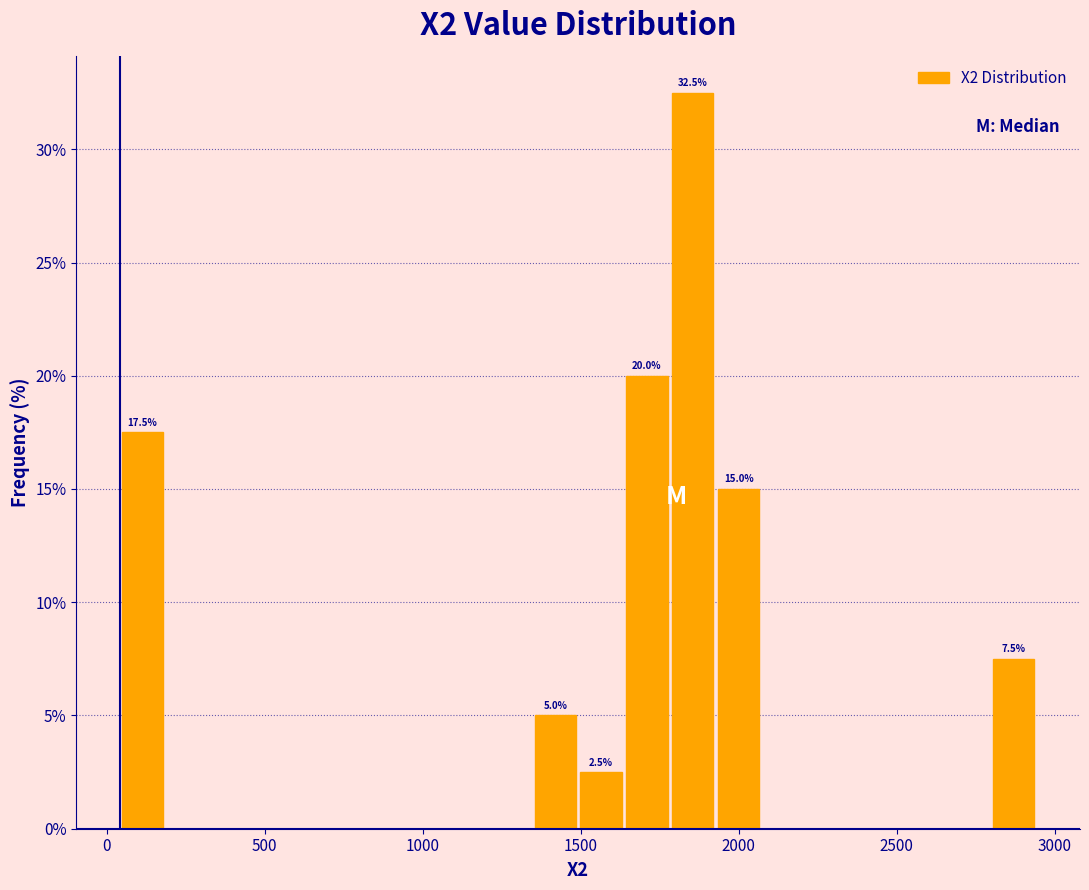

Around what value on the x-axis is the tallest bar? Give the approximate position of its centre, as read against the axis.

1850